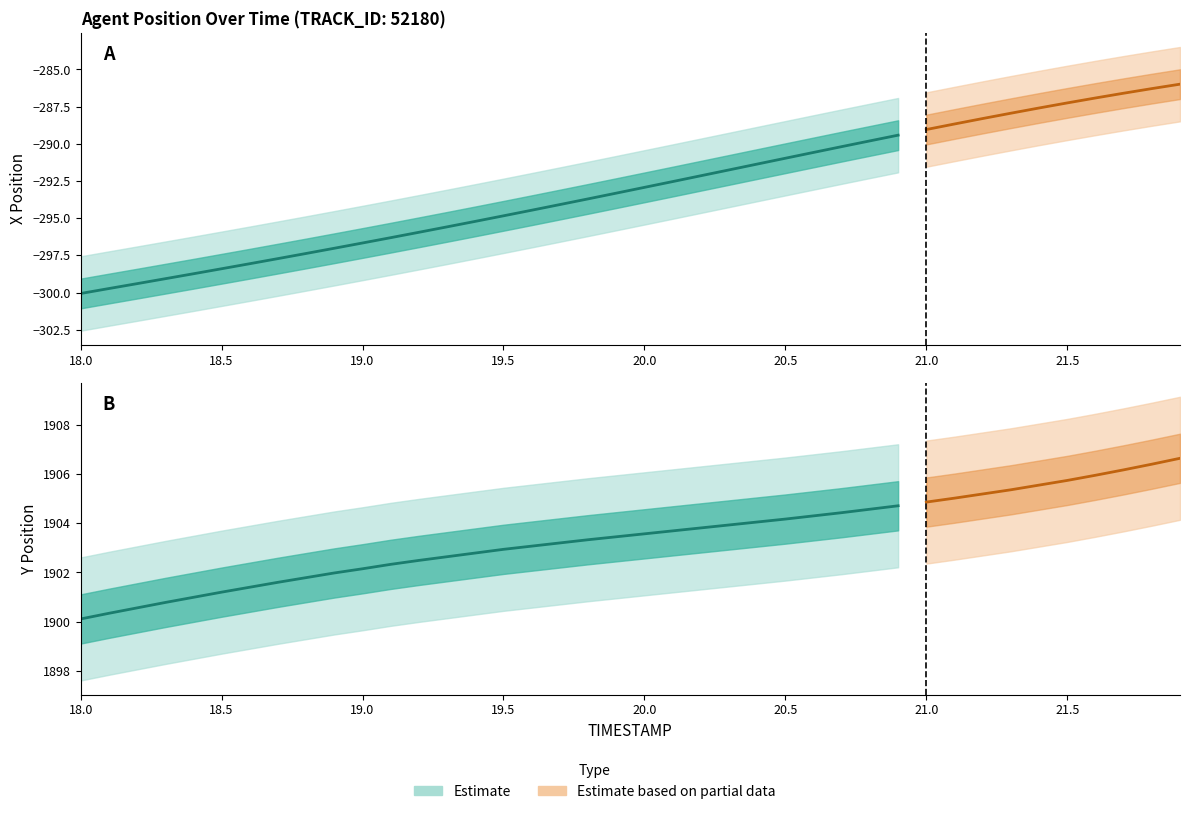

True or false: Y has a value of 962.0 at 18.3.

False